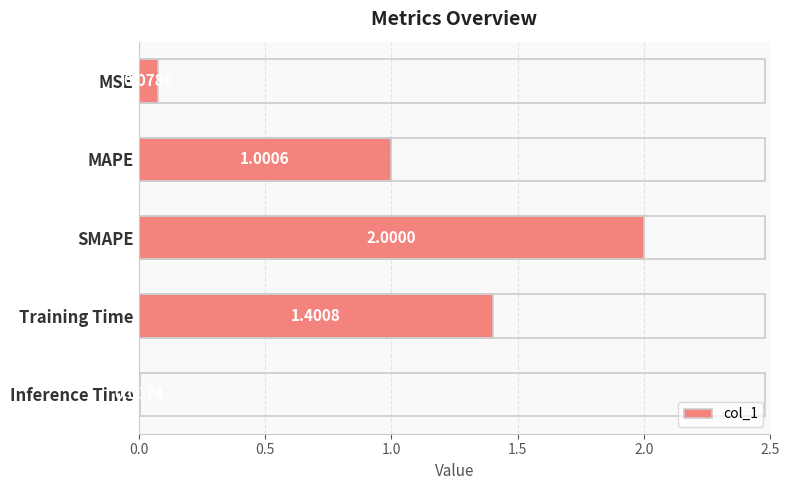

Does the chart contain stacked bars?

No